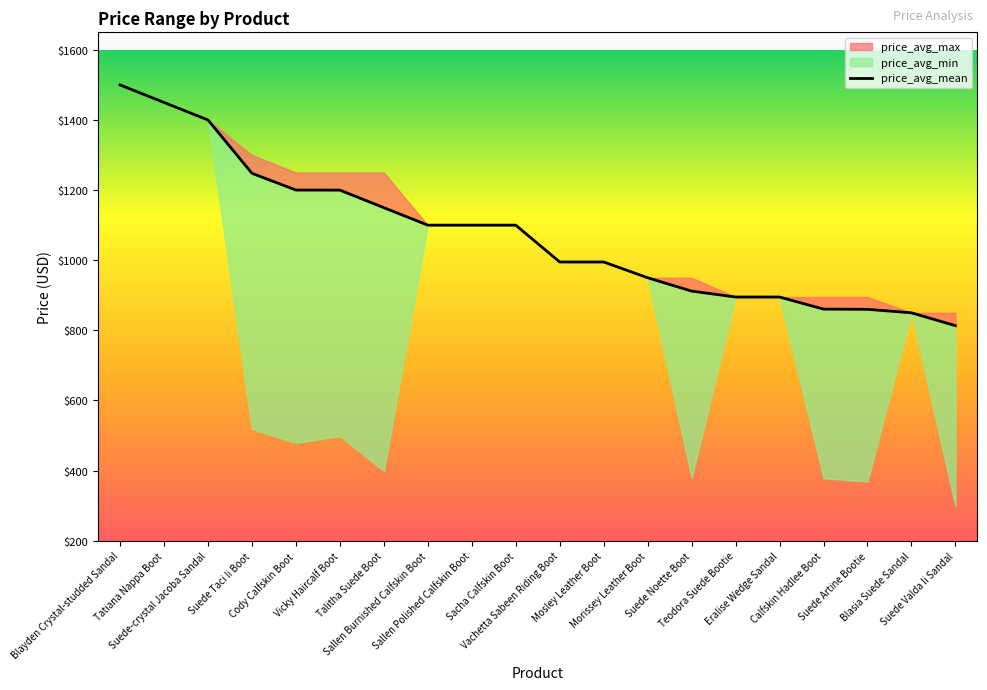

Rank the categories by value from lowest to highest.

Suede Valda Ii Sandal, Blasia Suede Sandal, Suede Artine Bootie, Calfskin Hadlee Boot, Teodora Suede Bootie, Eralise Wedge Sandal, Suede Noette Boot, Morissey Leather Boot, Vachetta Sabeen Riding Boot, Mosley Leather Boot, Sallen Burnished Calfskin Boot, Sallen Polished Calfskin Boot, Sacha Calfskin Boot, Talitha Suede Boot, Vicky Haircalf Boot, Cody Calfskin Boot, Suede Taci Ii Boot, Suede-crystal Jacoba Sandal, Tatiana Nappa Boot, Blayden Crystal-studded Sandal